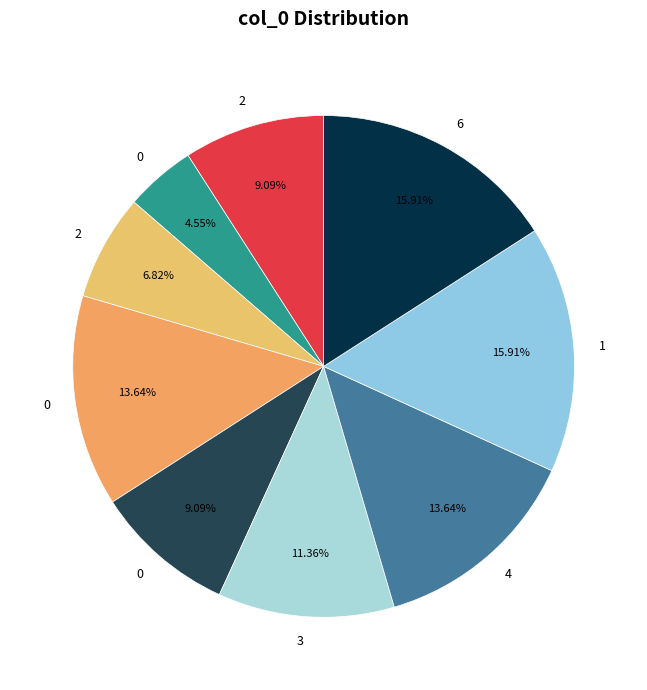

Count the number of slices in the pie.

9